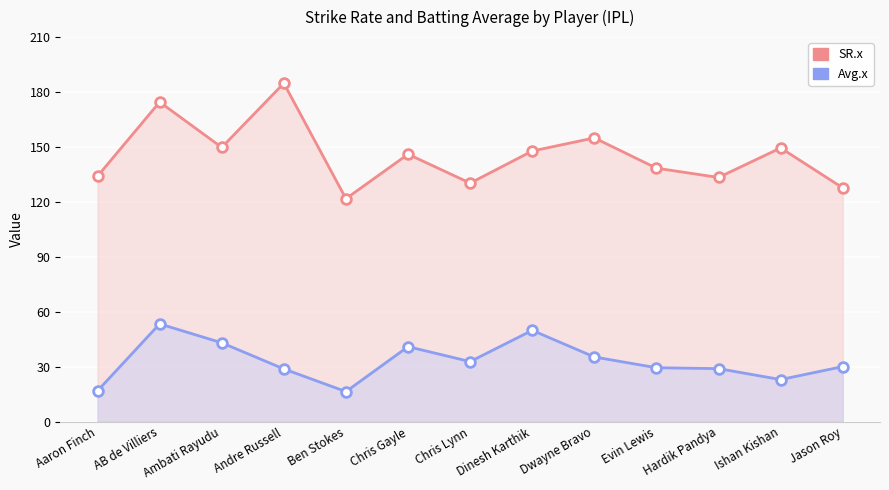

At which category does SR.x reach its first local peak?

AB de Villiers